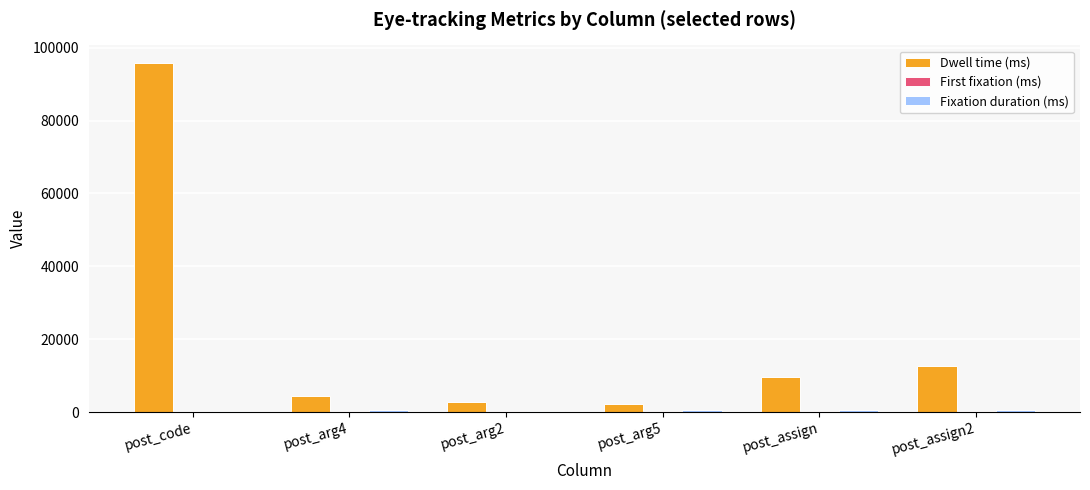

At which category does the chart reach its peak across all series?

post_code